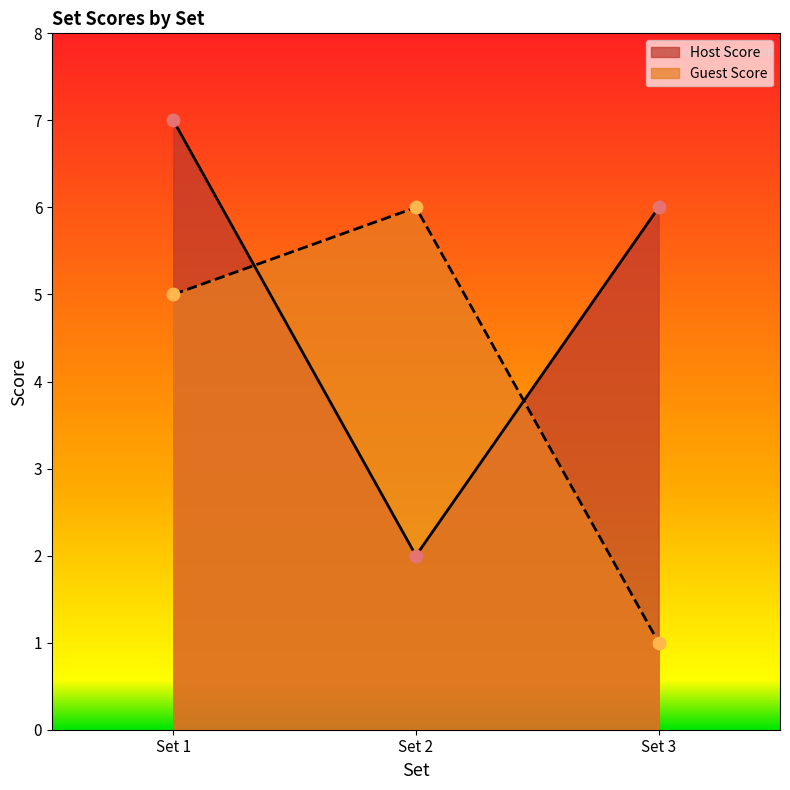

What is the total value across all series at Set 3?

7